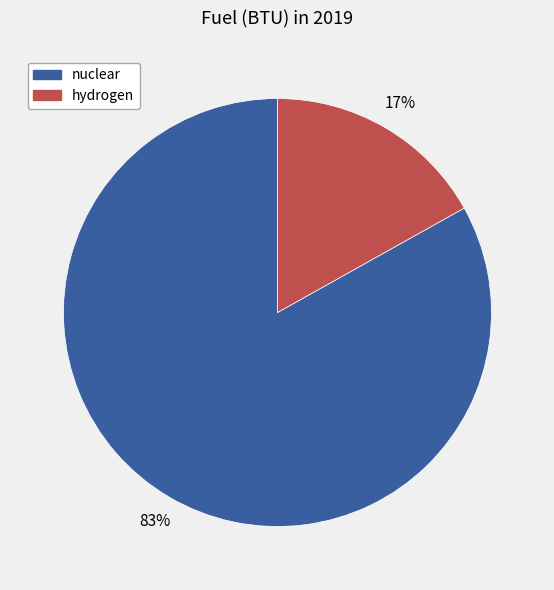

Is the sum of nuclear and hydrogen greater than half?

Yes